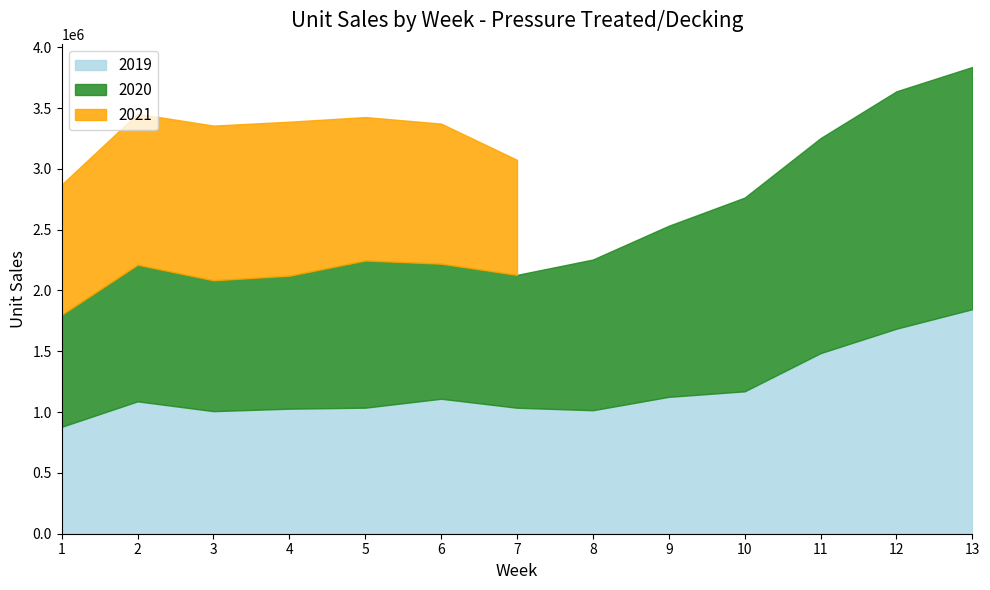

What is the approximate value of 2020 at 9?

1406739